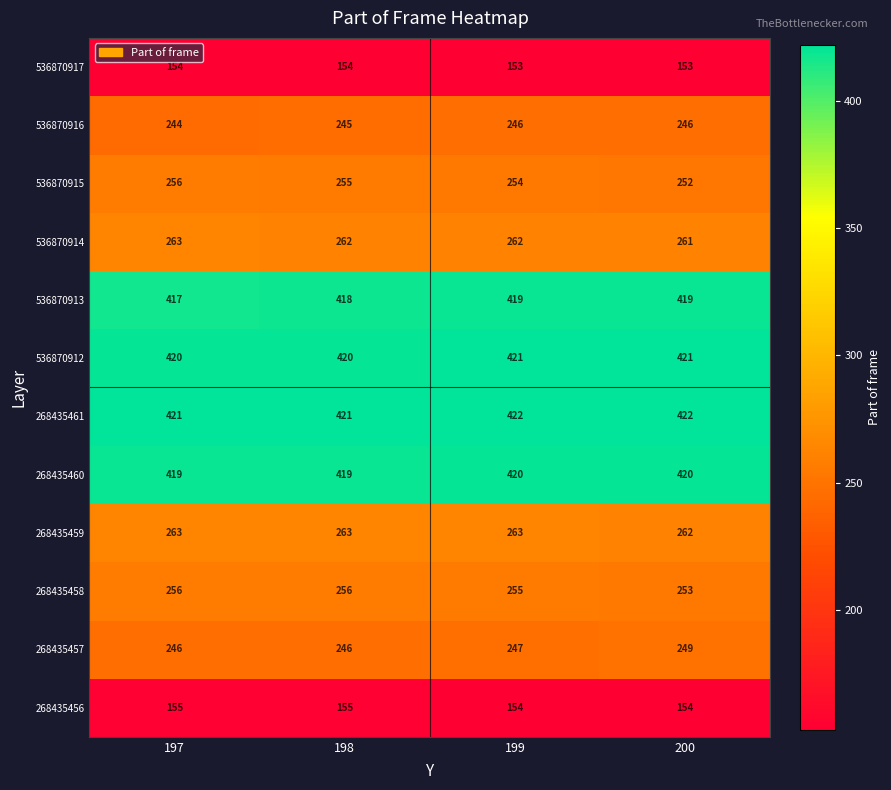

At 200, list the series in order from largest to smallest.

268435461, 536870912, 268435460, 536870913, 268435459, 536870914, 268435458, 536870915, 268435457, 536870916, 268435456, 536870917